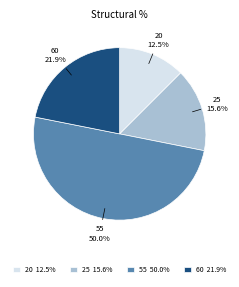

How many slices are in this pie chart?

4